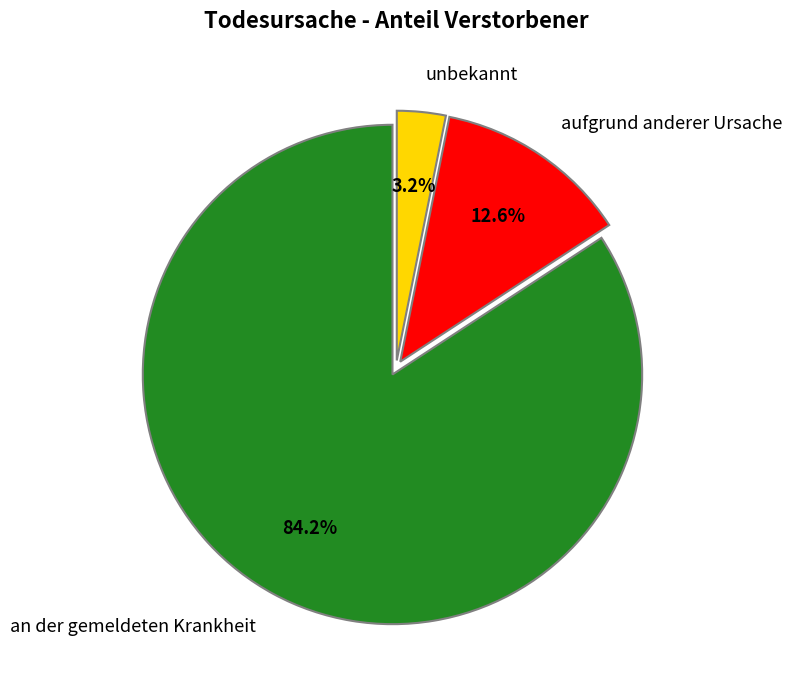

Count the number of slices in the pie.

3